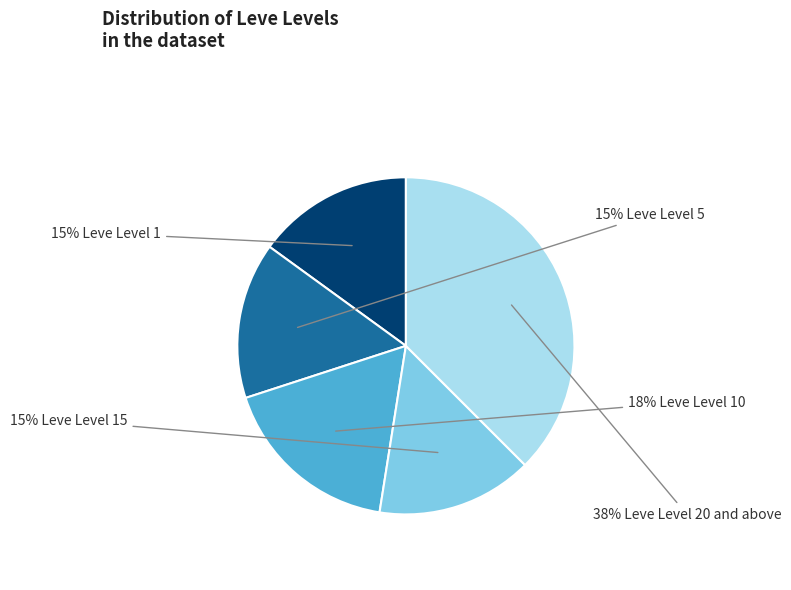

Is there any slice that represents more than half of the pie?

No